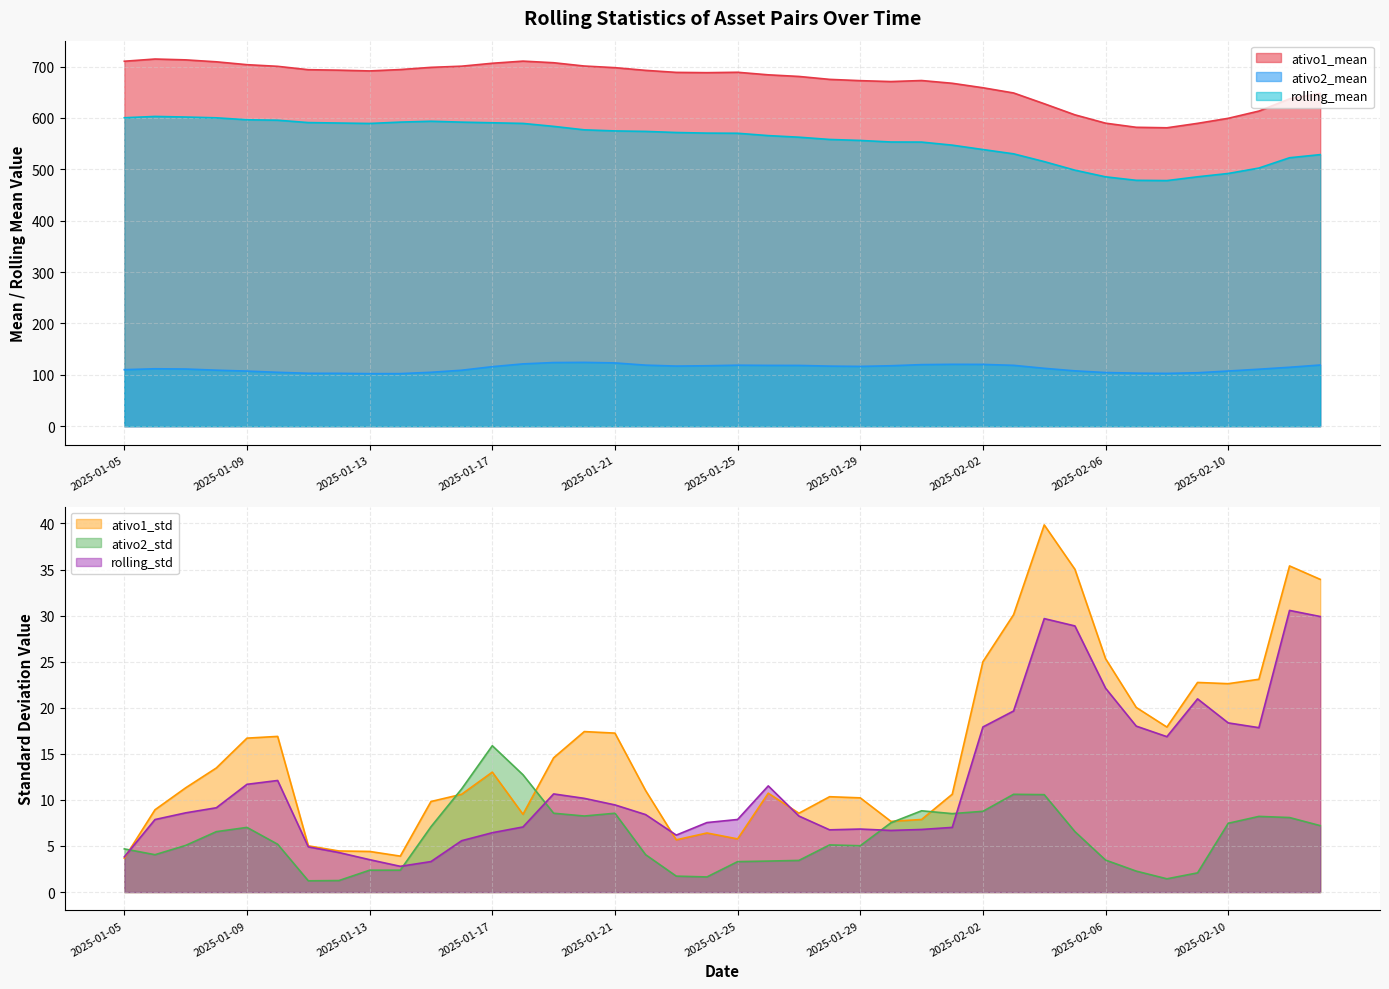

What is the total value across all series at 23?

1372.3